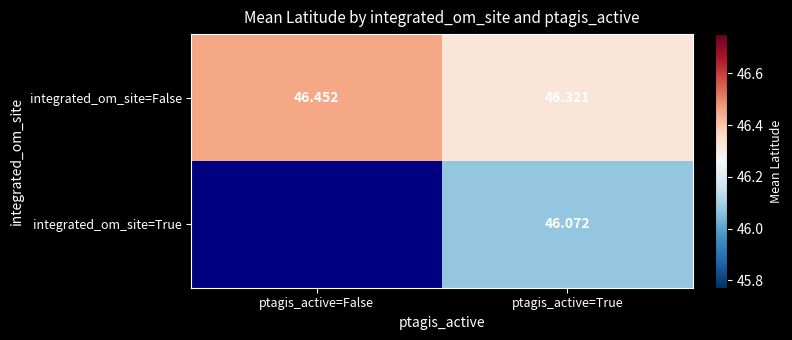

How many series are shown in this chart?

2